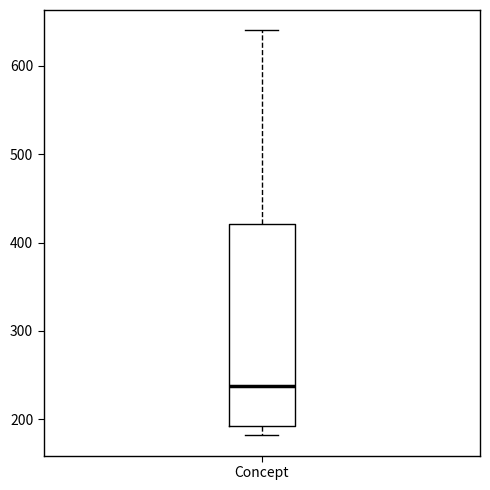

Transcribe this box plot: give where the median line is, the range the box spans, and where the two whiskers end, as read against the y-axis. The values are not printed on the chart, so give them approximately, as read against the axis.

median 240, box 190 to 420, whiskers 180 to 640